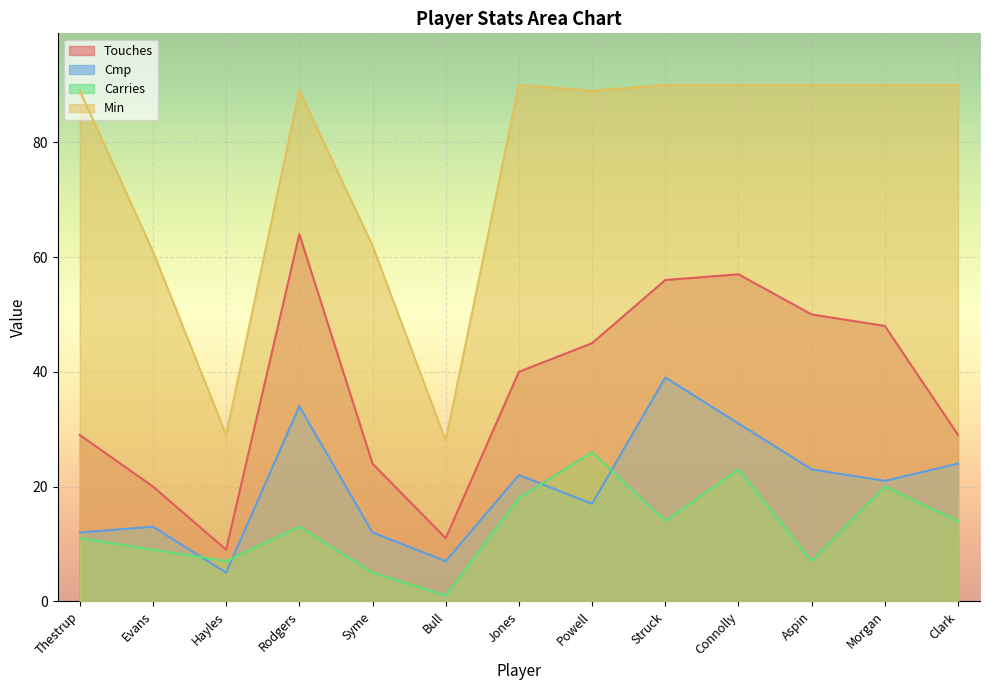

True or false: Cmp and Touches cross at least once.

False